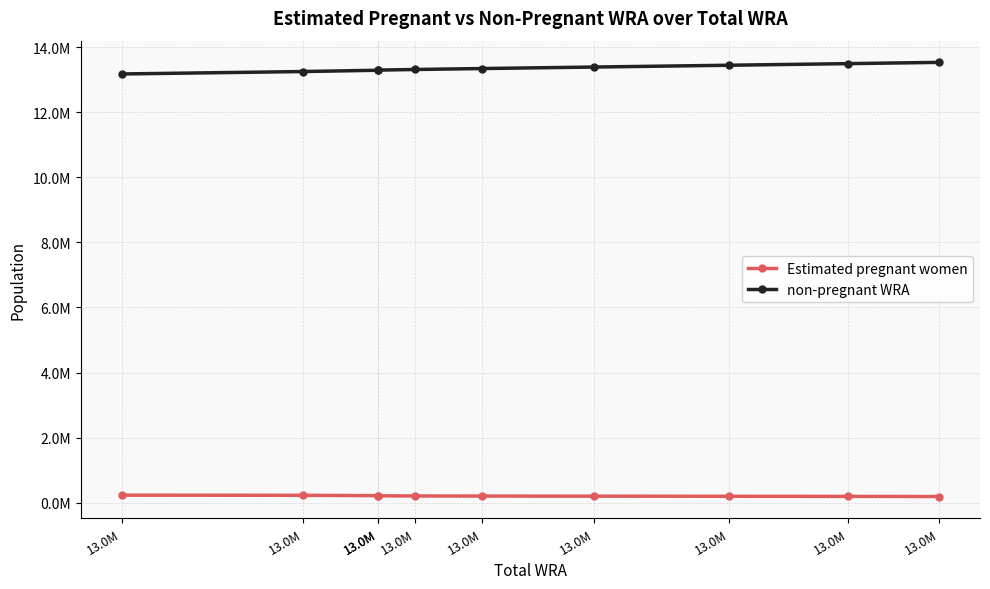

True or false: non-pregnant WRA and Estimated pregnant women intersect in this chart.

False